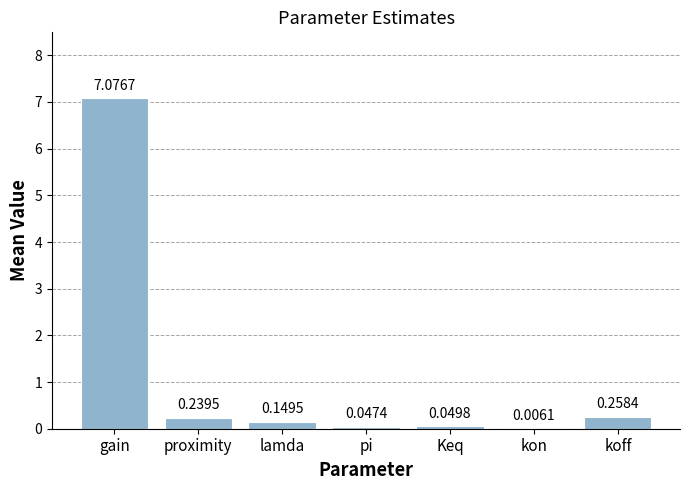

Where is the data nearest to the value 3?

koff